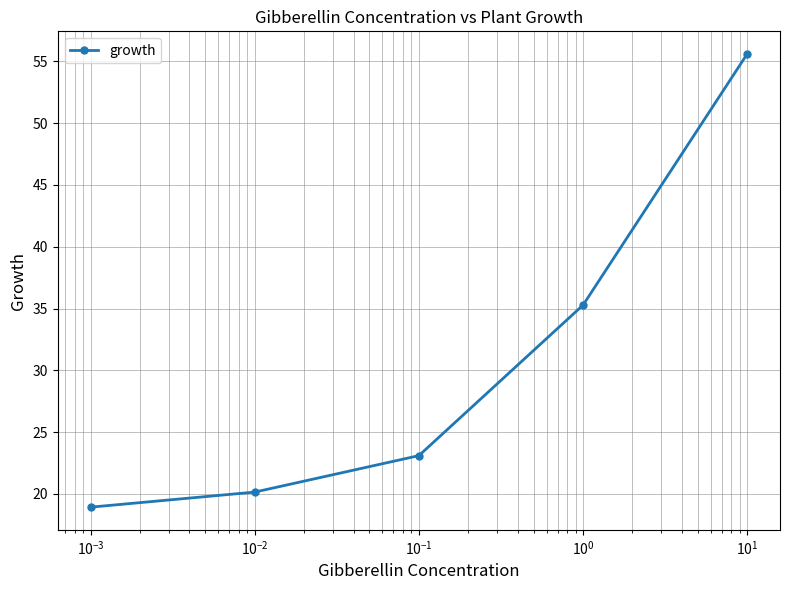

What is the sum of all values?

153.1